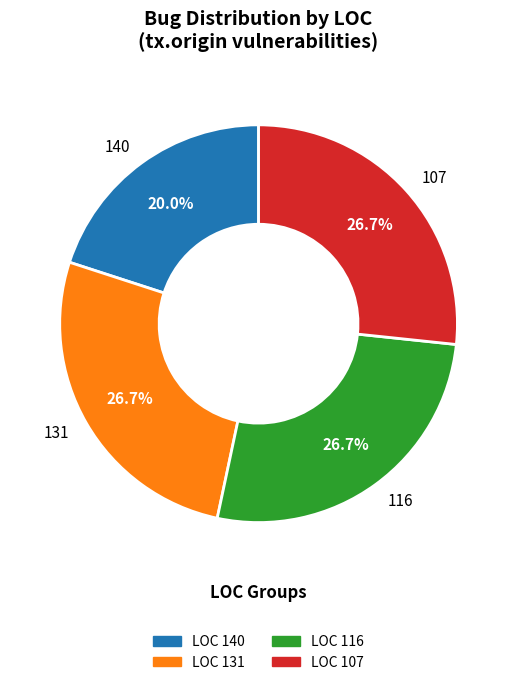

What percentage is NOT represented by 131?

73.3%